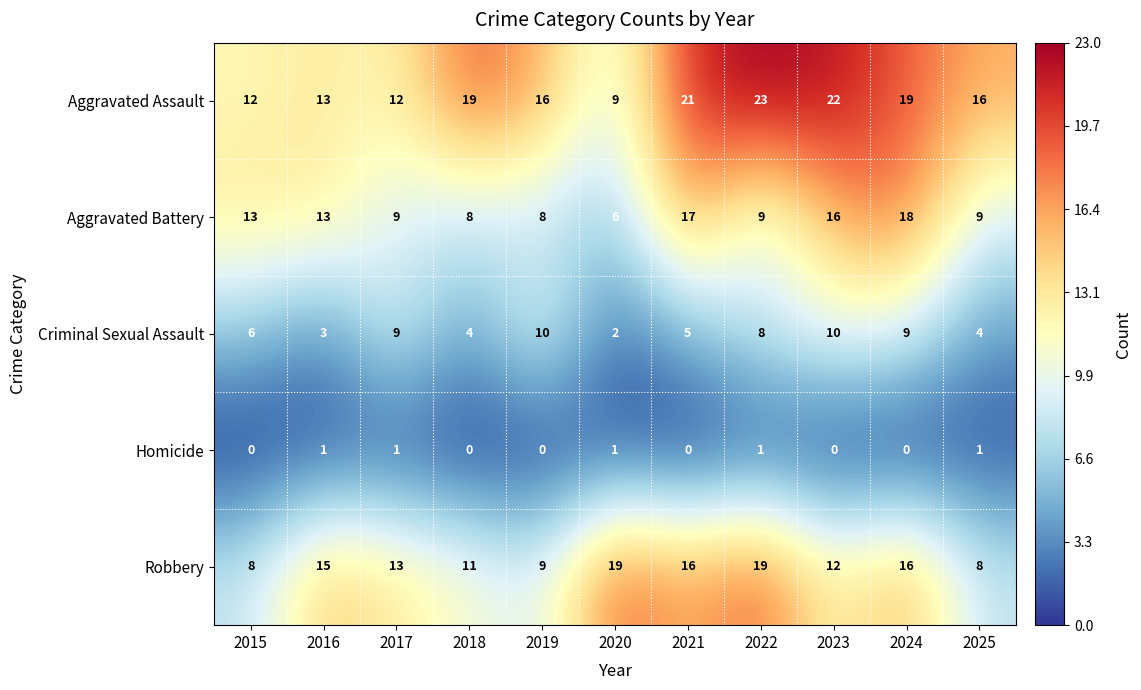

What is the sum of all Homicide values?

5